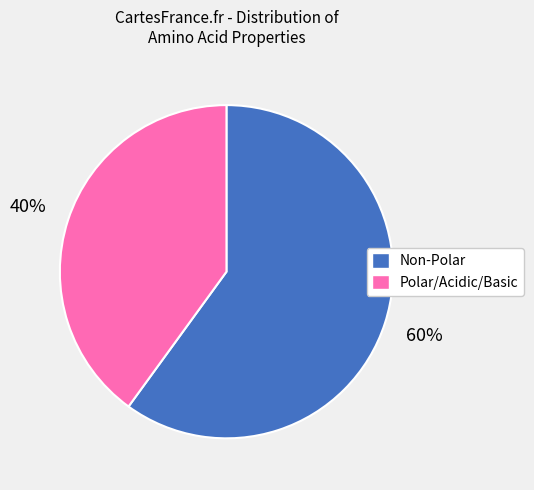

Is there a majority slice in this chart?

Yes